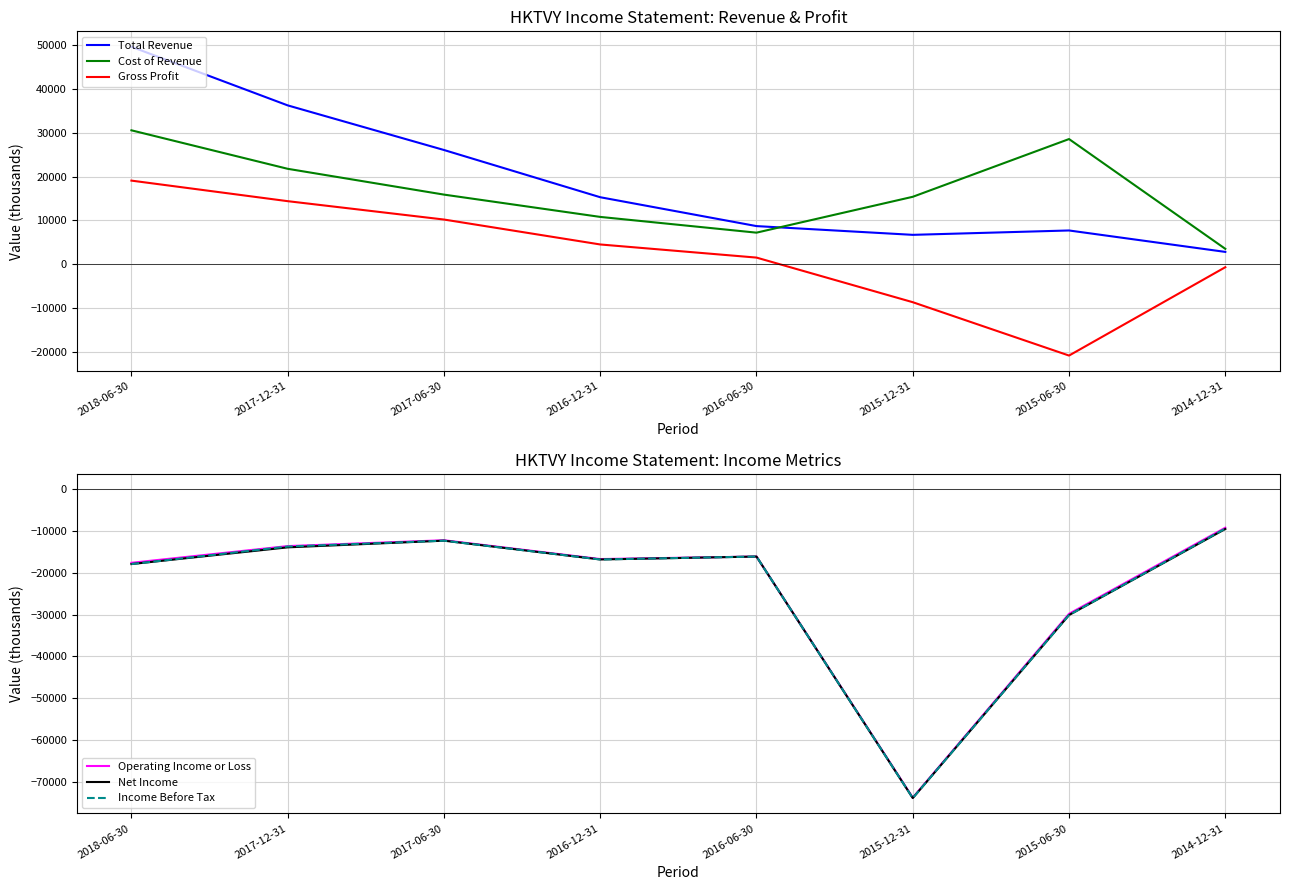

What is the sum of all Cost of Revenue values?

133800